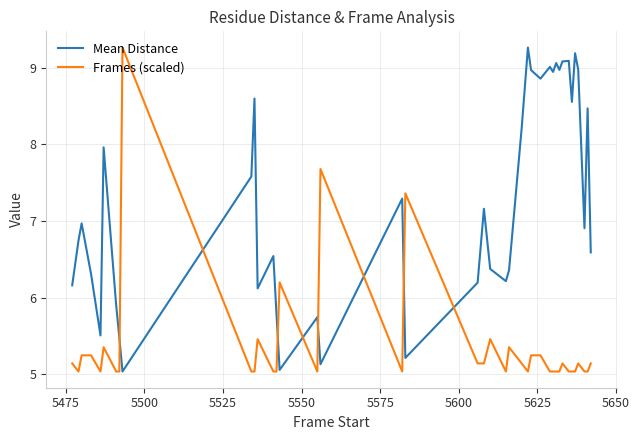

What is the lowest value of the Mean Distance series?

5.0